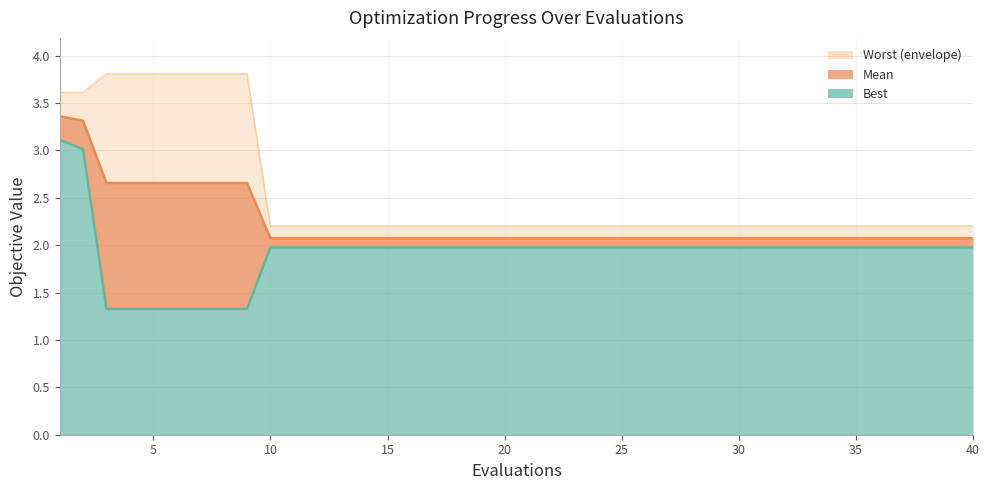

What is the value of the worst line point at the 17th from the left?

2.2